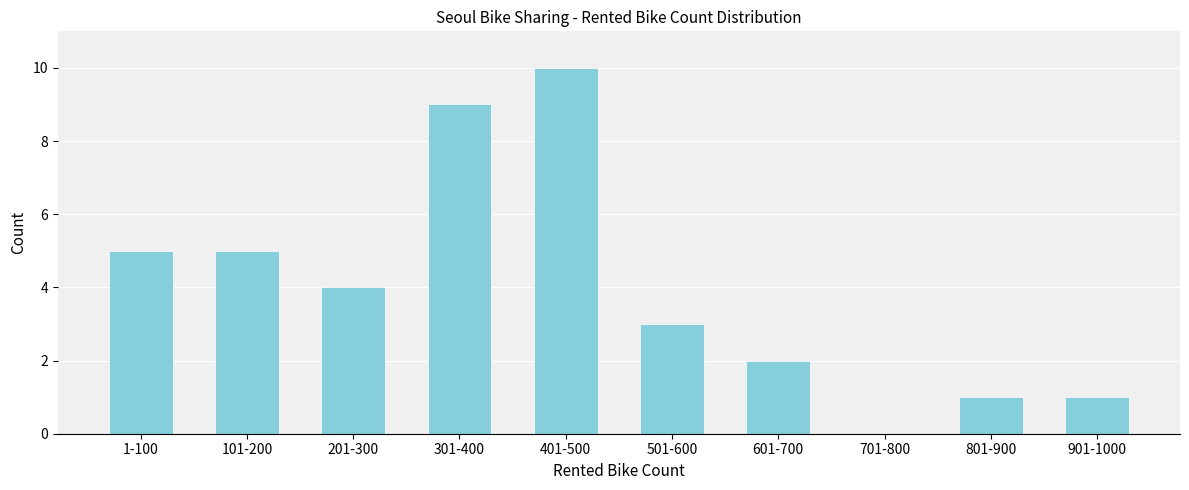

Reading left to right, extract all data points from this chart.

1-100=5	101-200=5	201-300=4	301-400=9	401-500=10	501-600=3	601-700=2	701-800=0	801-900=1	901-1000=1